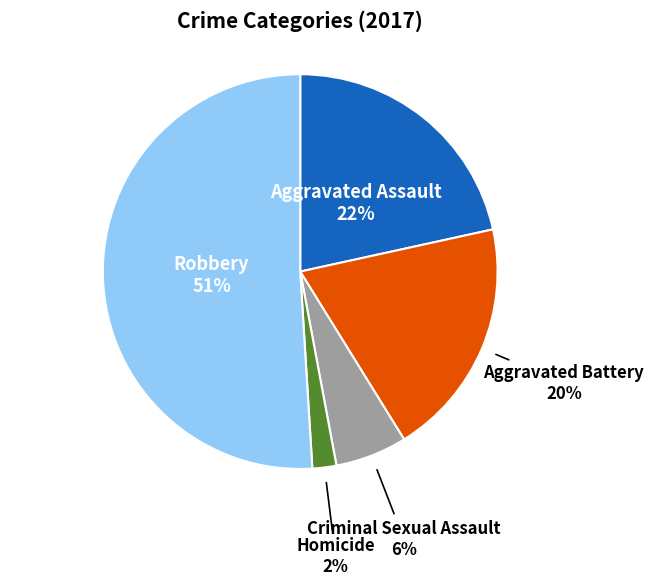

Count the number of slices in the pie.

5